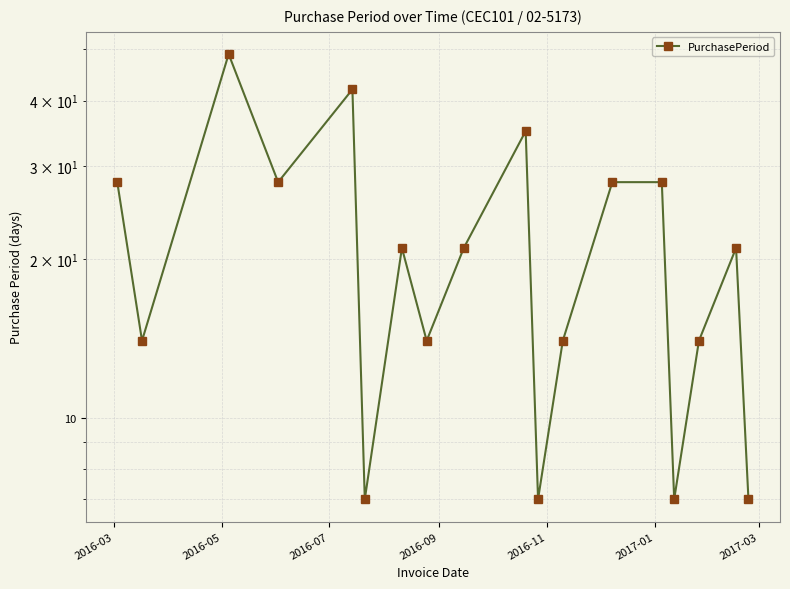

Which category has the lowest value across all series?

2017-01